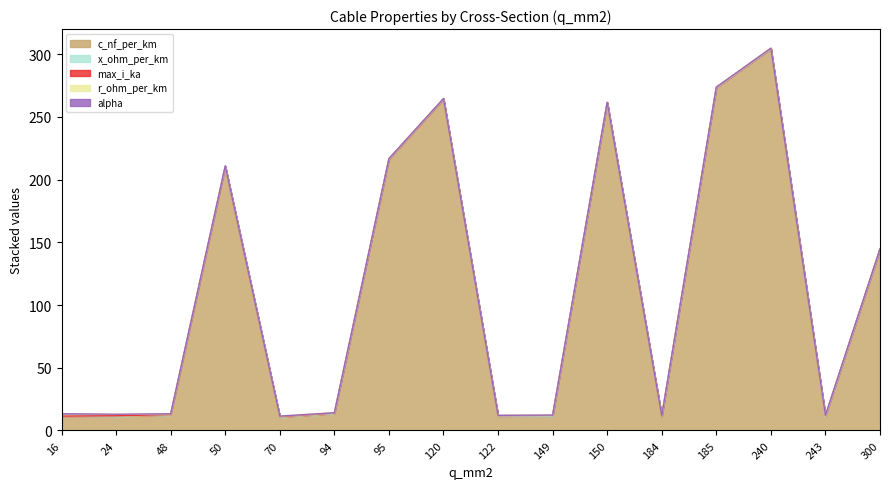

How many interior local valleys does the r_ohm_per_km series have?

5